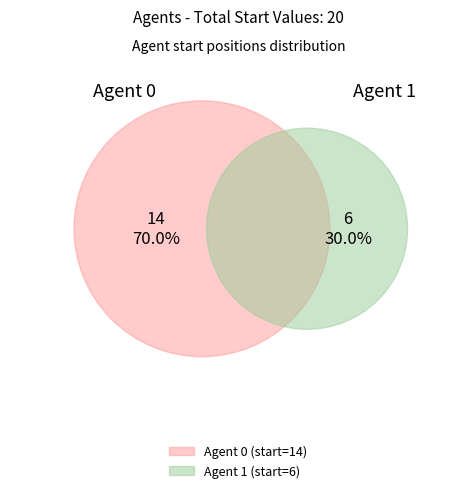

To the nearest percent, what is the average slice percentage?

50%